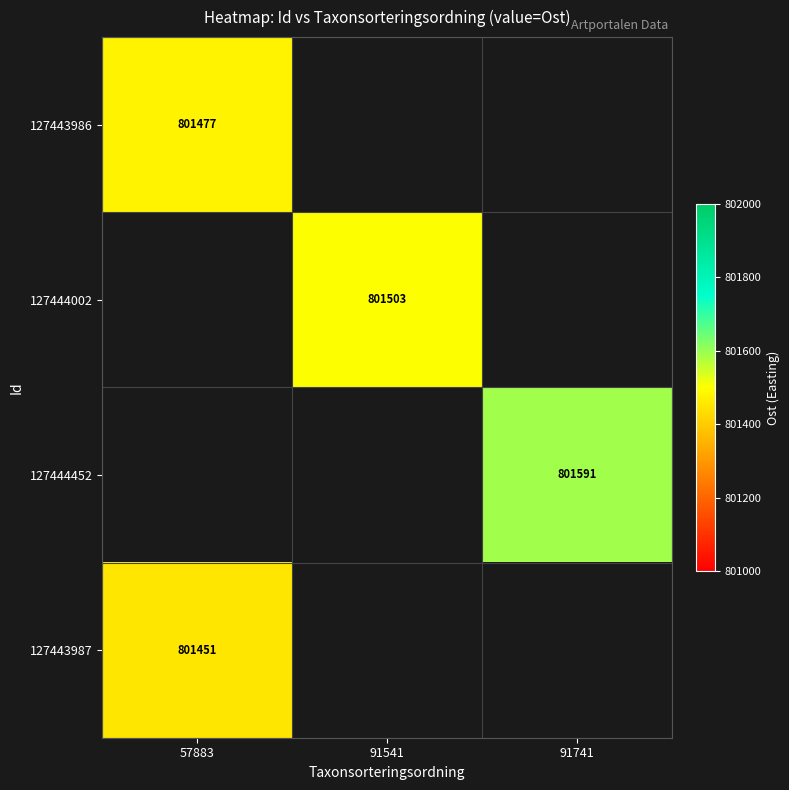

Which label corresponds to the largest value in the chart?

91741